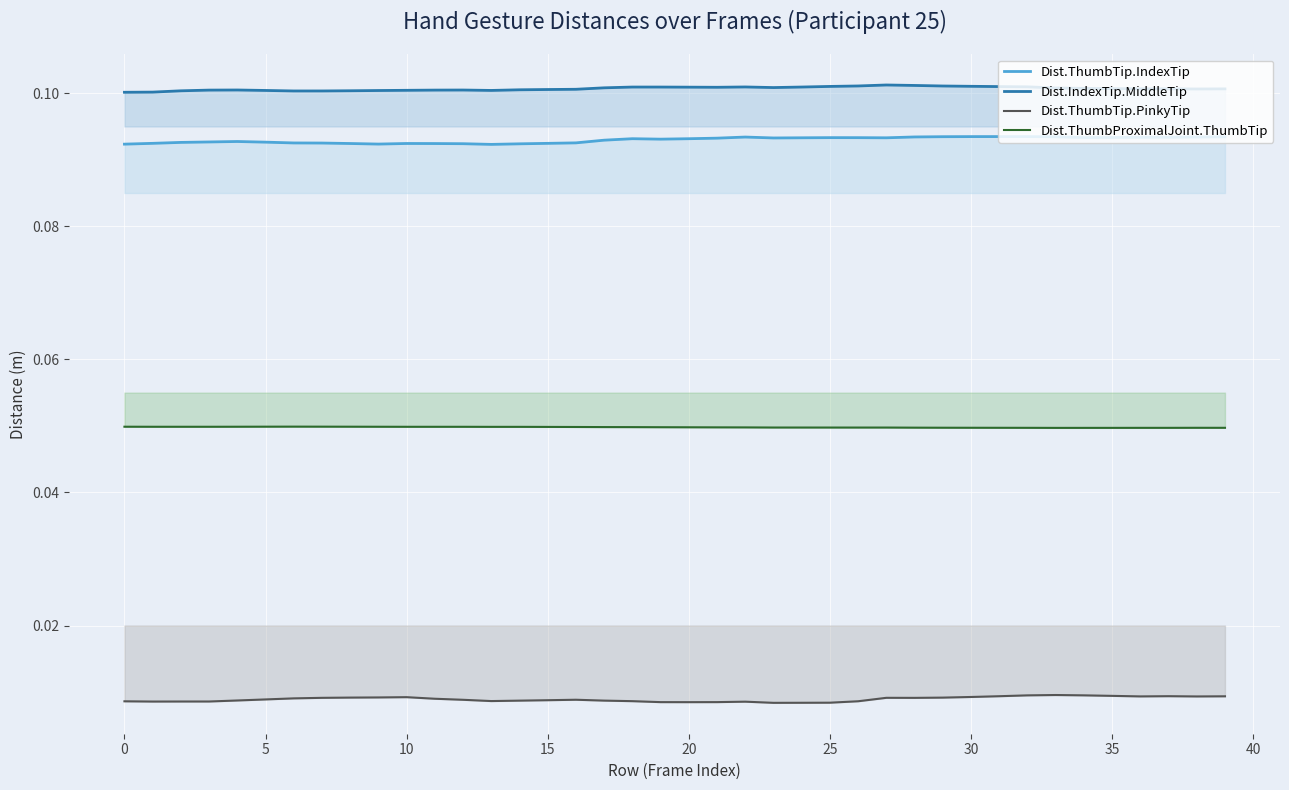

What are all the series names shown in the legend?

Dist.ThumbTip.IndexTip, Dist.IndexTip.MiddleTip, Dist.ThumbTip.PinkyTip, Dist.ThumbProximalJoint.ThumbTip